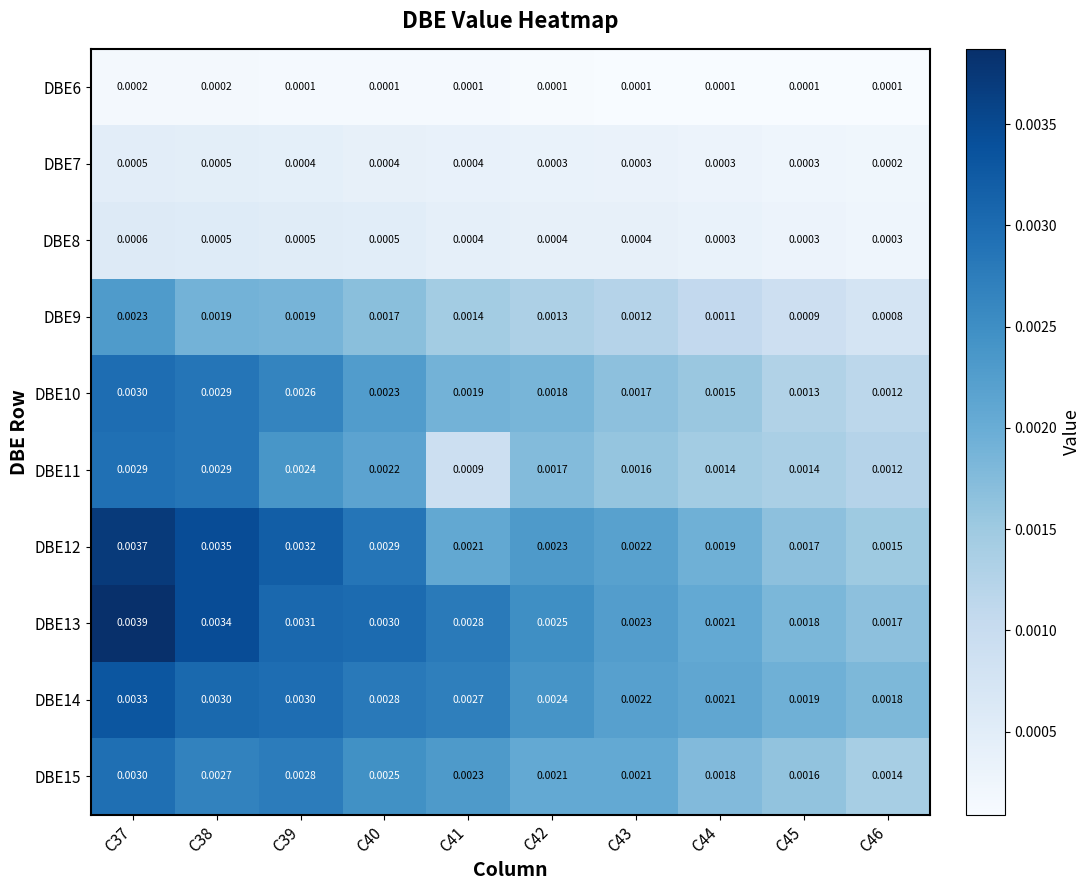

Is the value of DBE14 at C46 greater than the value of DBE6 at C43?

Yes